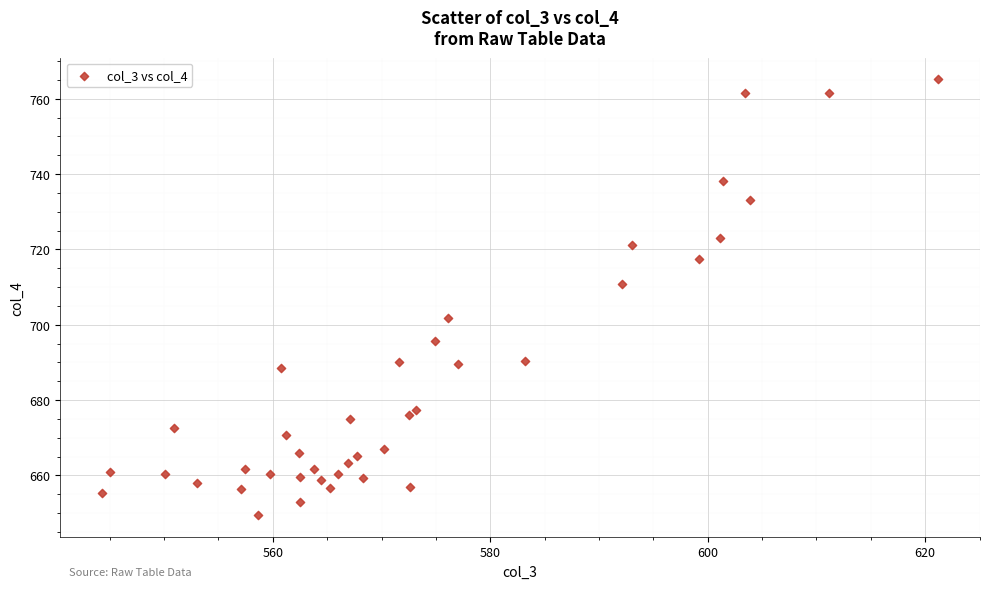

What is the range of Y values (max minus min)?

115.6